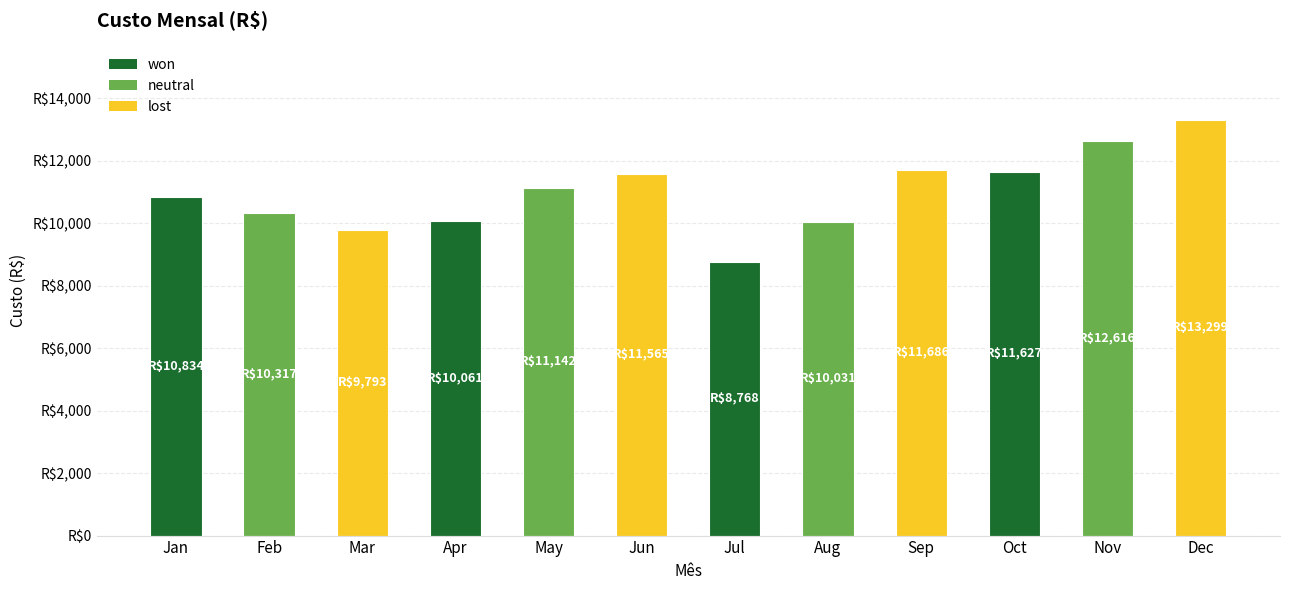

Are the bars horizontal?

No